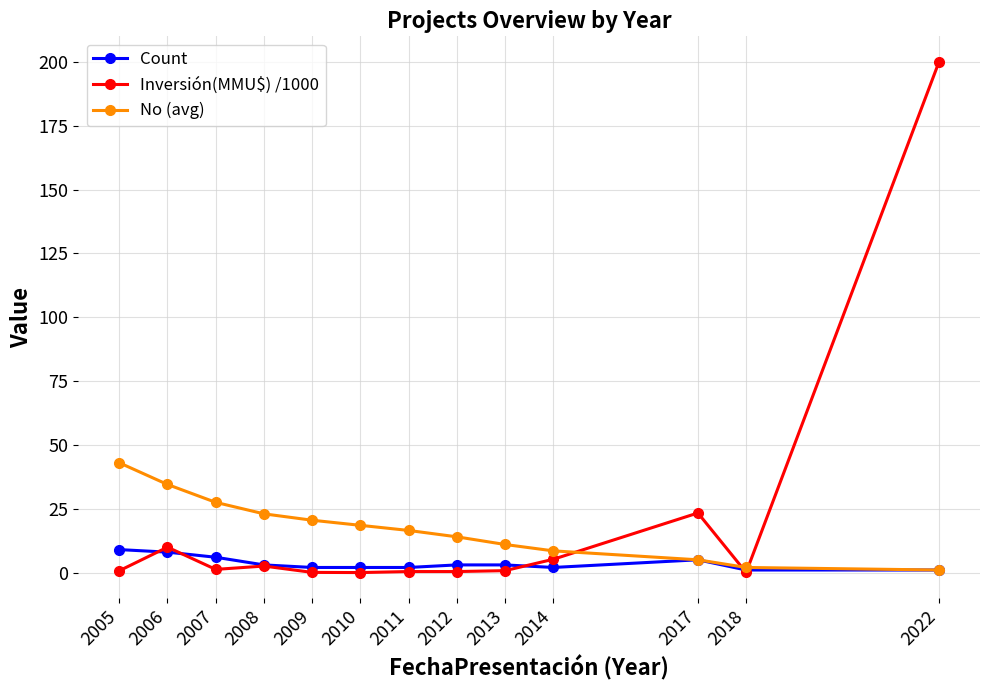

Which series ends up on top after the final intersection of Inversión(MMU$) /1000 and Count?

Inversión(MMU$) /1000